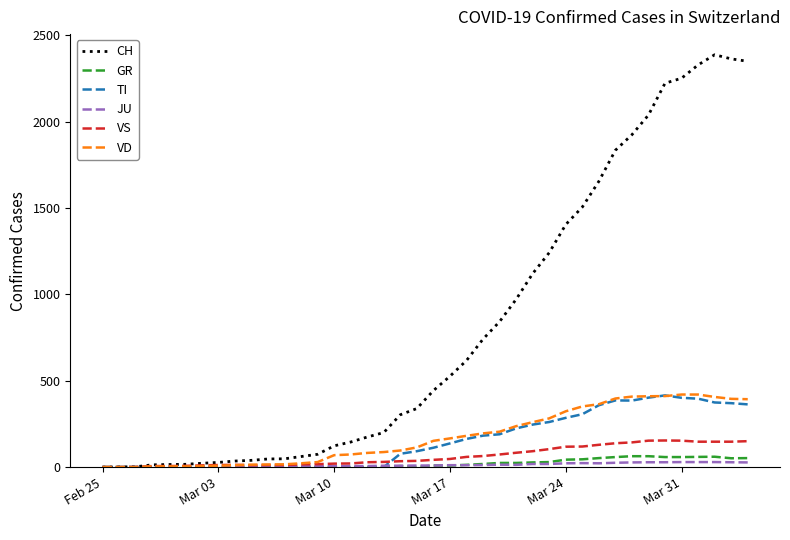

Which series has the widest spread of values?

CH